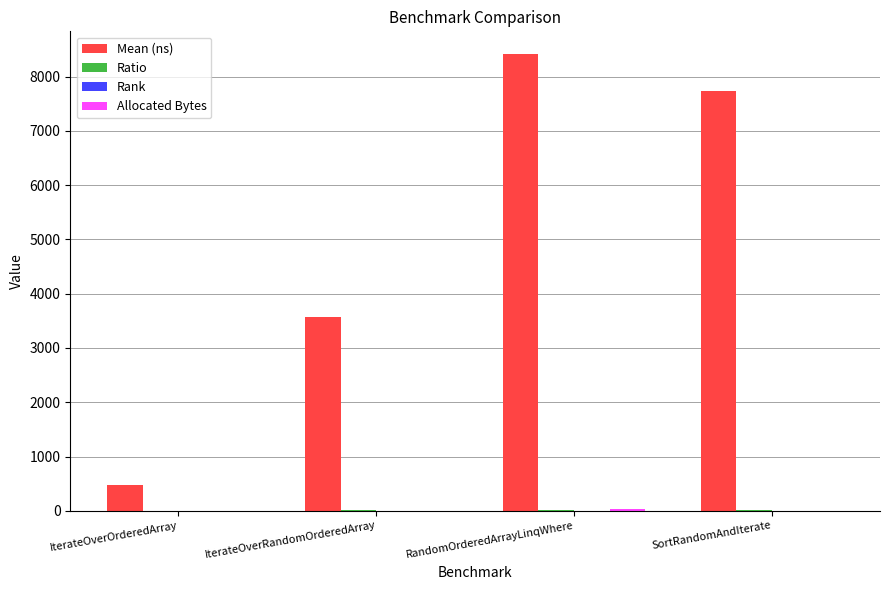

At which category is the sum across all series the highest?

RandomOrderedArrayLinqWhere